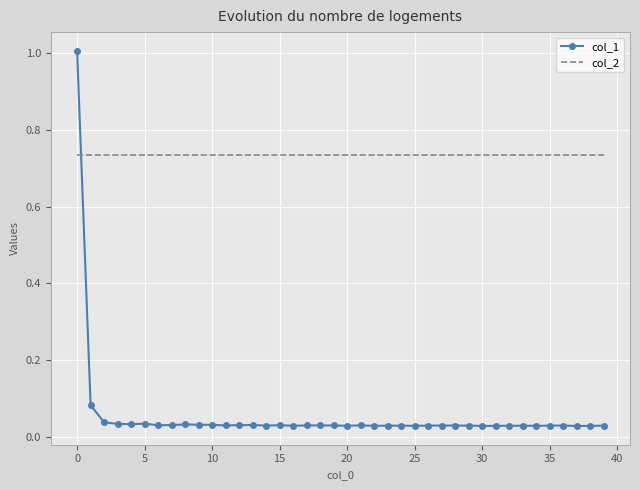

At how many categories does at least one series exceed 0?

40